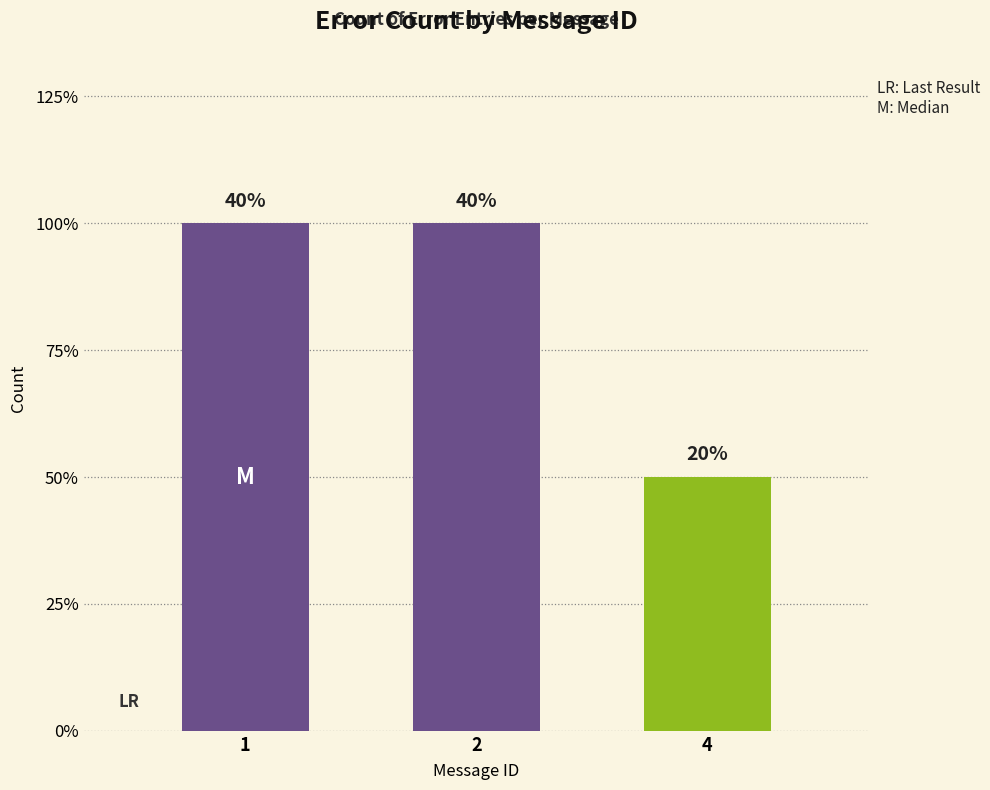

Rank the categories by value from highest to lowest.

1, 2, 4